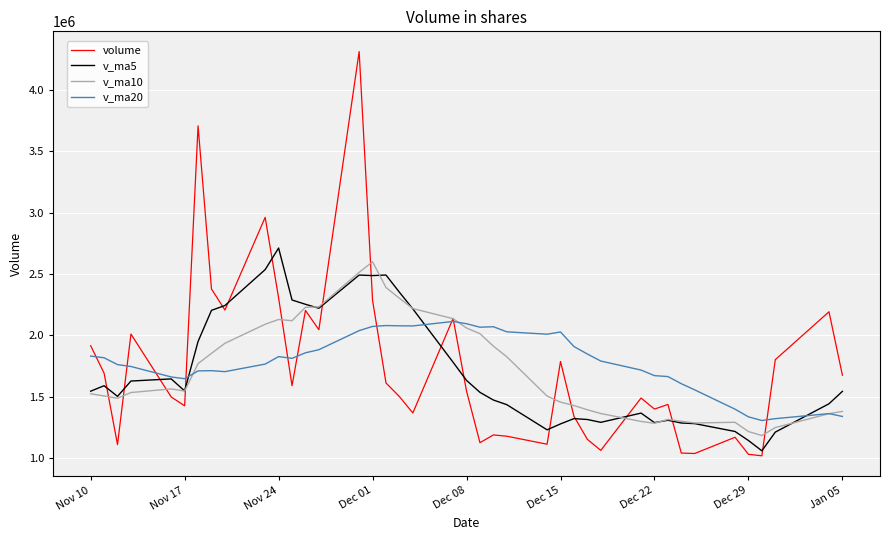

How many values in the v_ma5 series exceed 1543599?

20